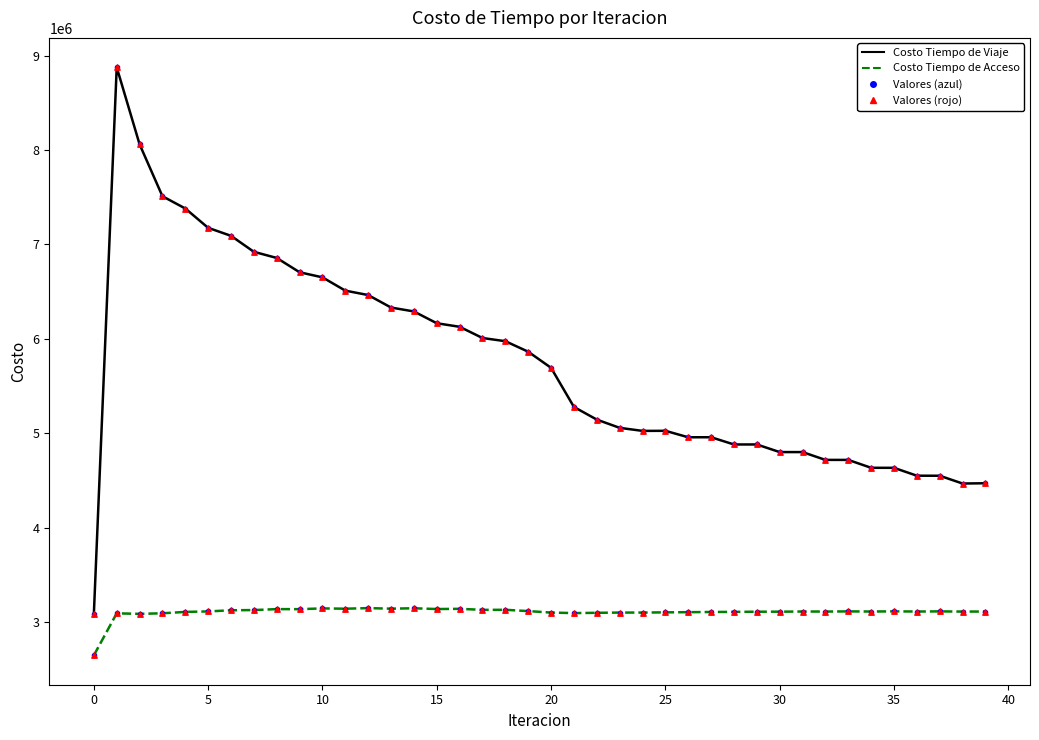

Which series has the largest total across all categories?

Costo Tiempo de Viaje